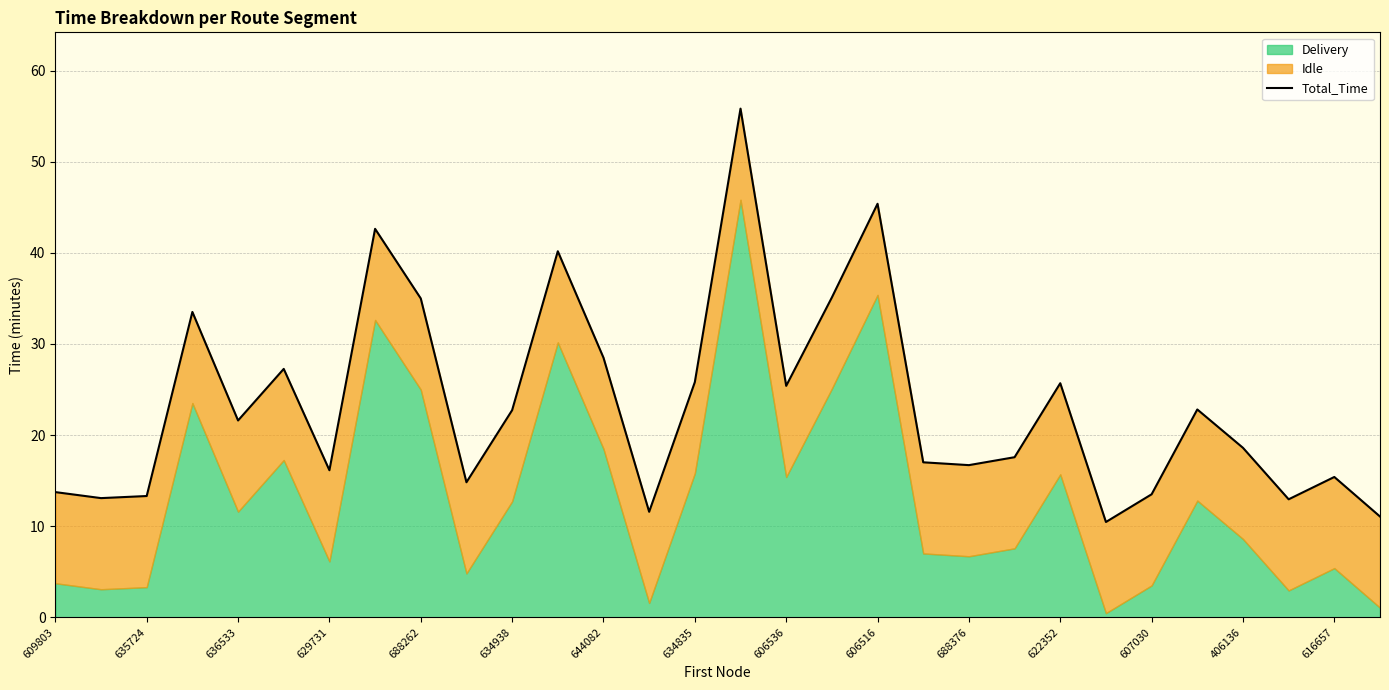

What is the average value?

23.4